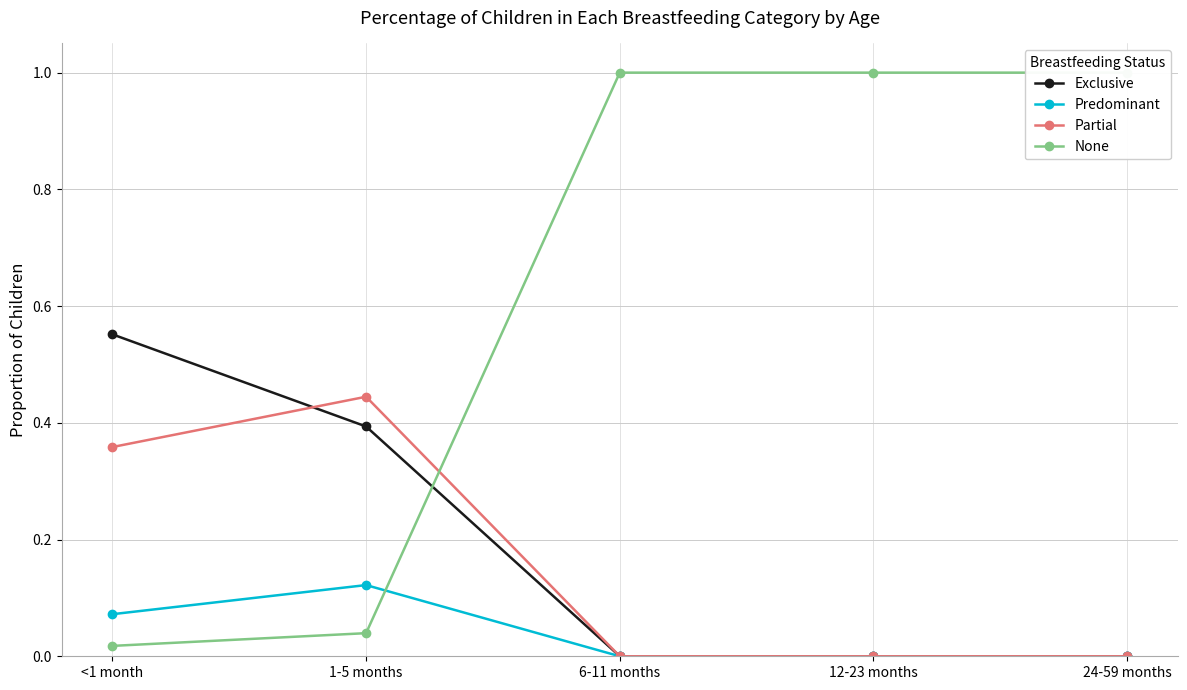

The value of Exclusive at 6-11 months is 0.0. True or false?

True